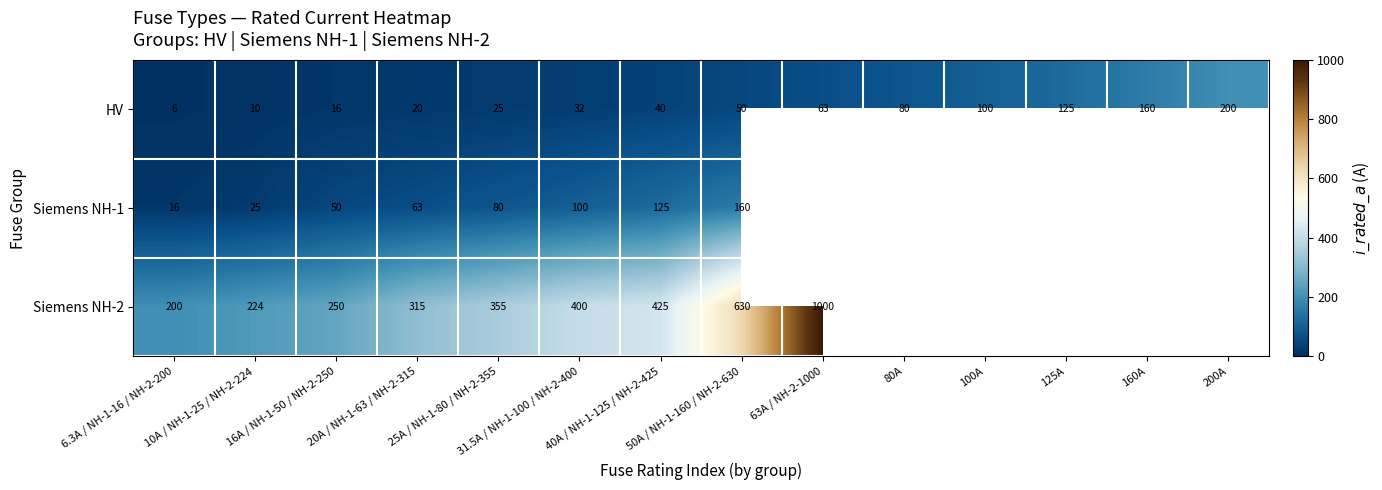

What is the total value across all series at 10A / NH-1-25 / NH-2-224?

259.0